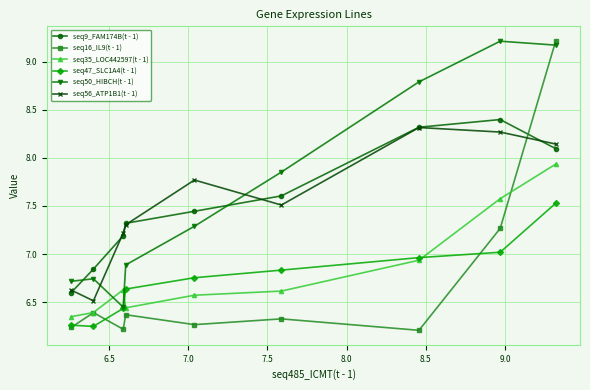

What is the highest value of the seq50_HIBCH(t - 1) series?

9.2